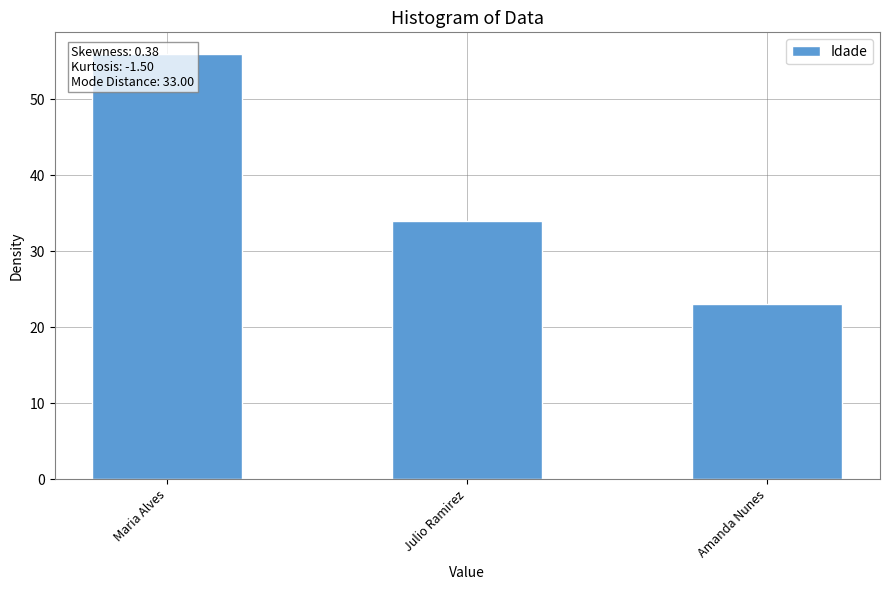

What is the label of the 3rd bar from the right?

Maria Alves